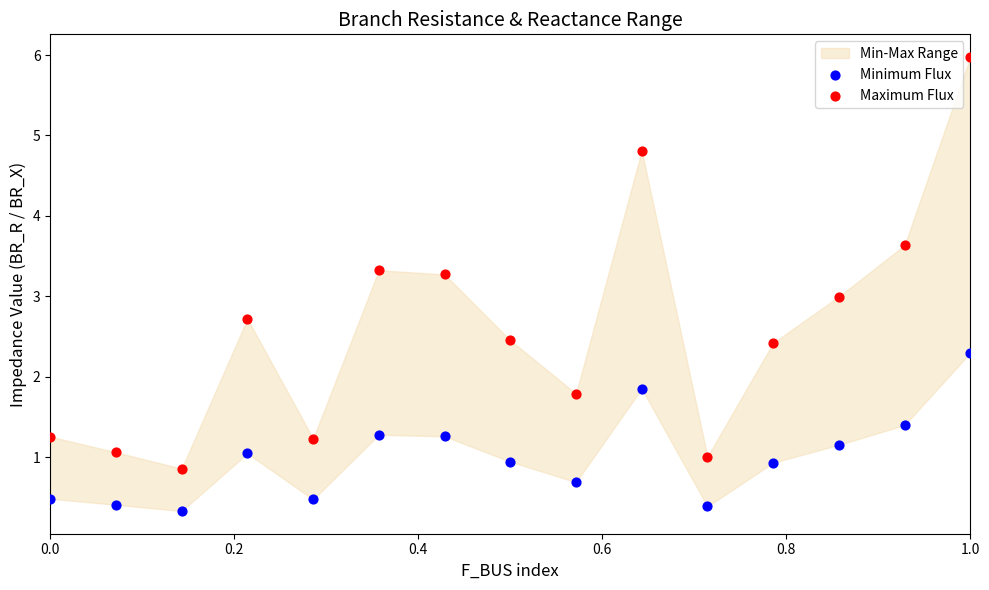

Which series contains the highest Y value?

Maximum Flux